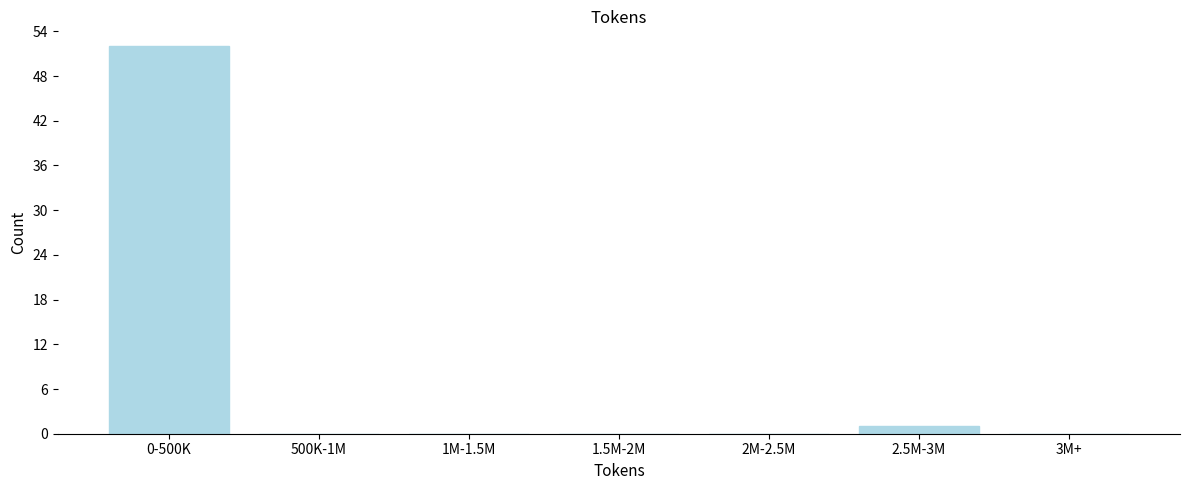

Reading left to right, what are all the values shown in this chart?

0-500K=52	500K-1M=0	1M-1.5M=0	1.5M-2M=0	2M-2.5M=0	2.5M-3M=1	3M+=0